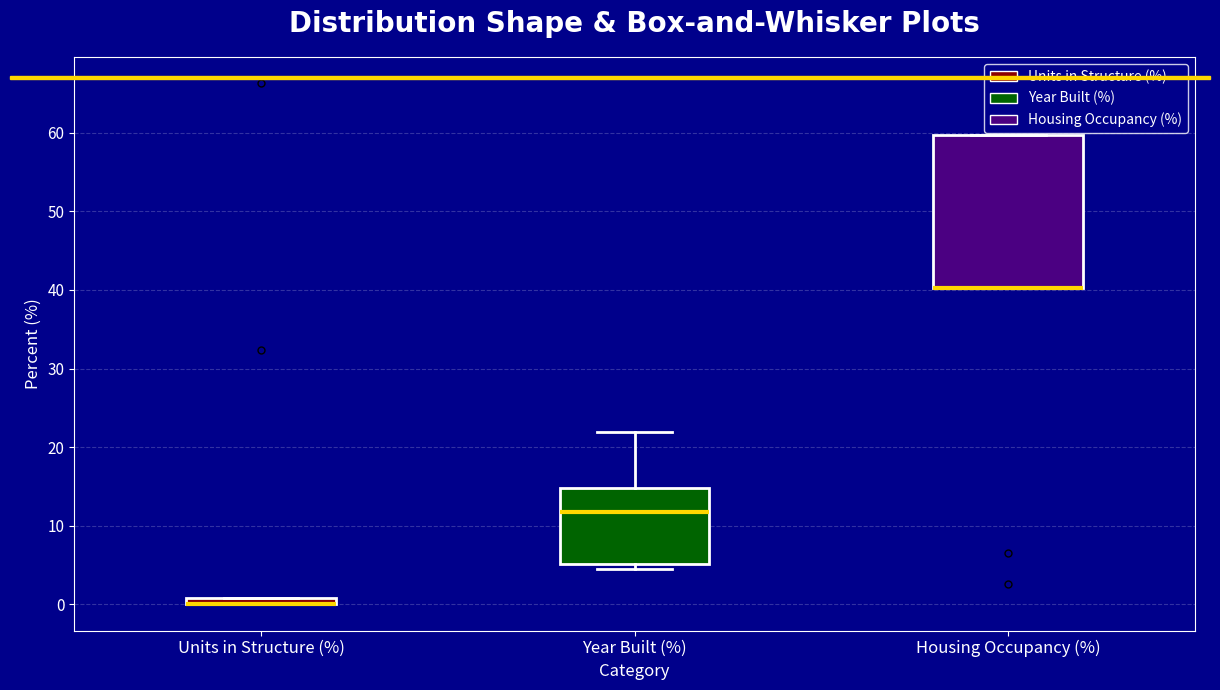

Where is the lower edge of the box for Units in Structure (%) on the y-axis? The values are not printed on the chart, so give them approximately, as read against the axis.

0